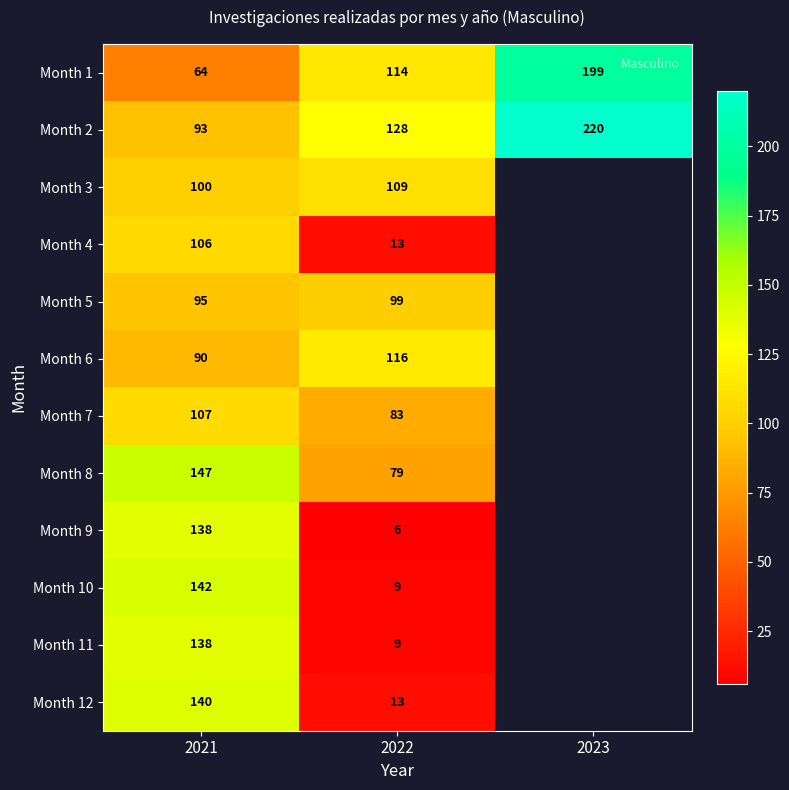

How many Month 1 values are between 64 and 199?

3